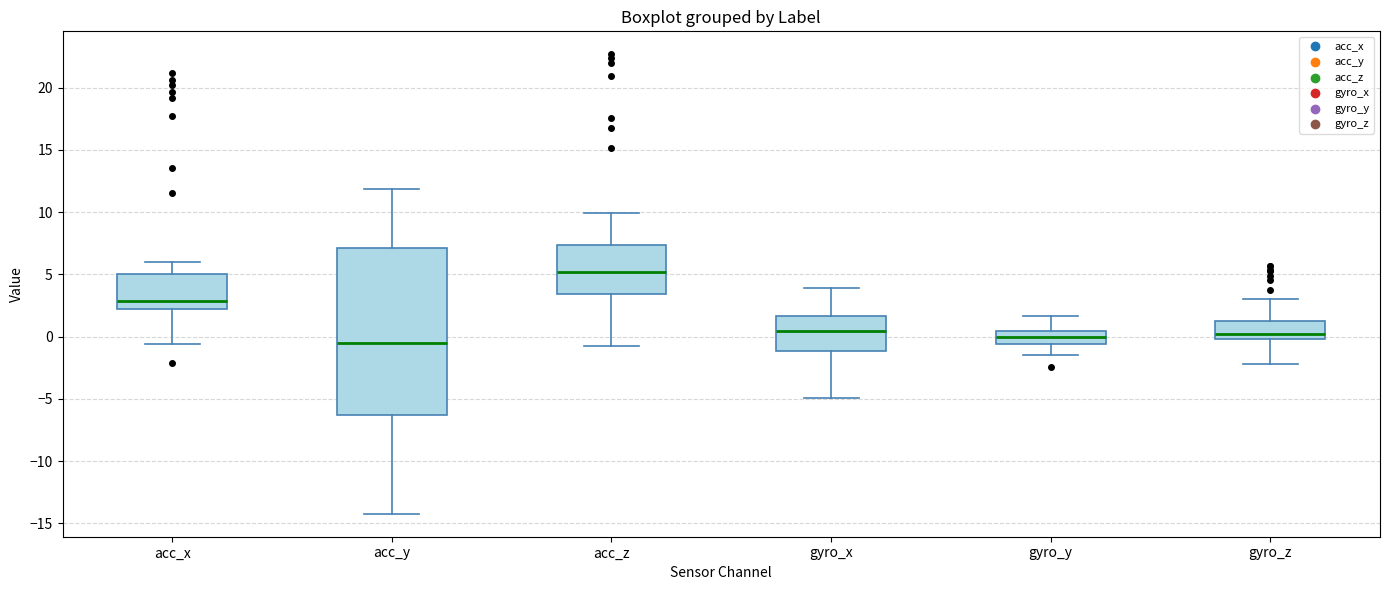

Which box has the highest median line?

acc_z